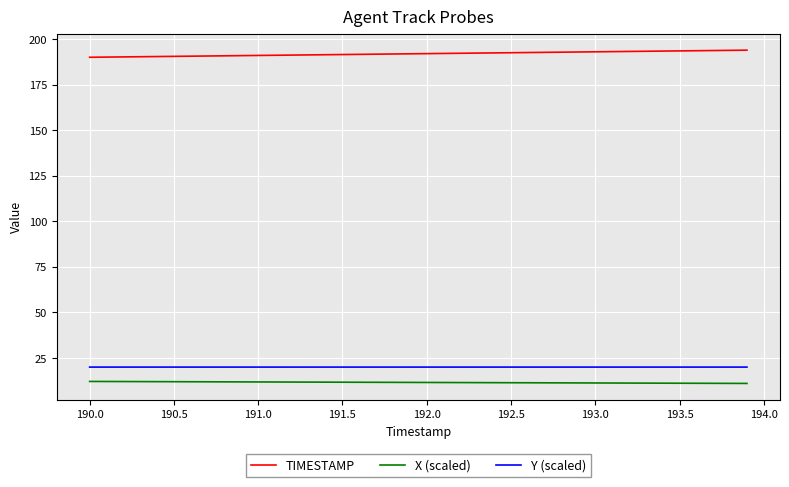

Which series has the largest total across all categories?

TIMESTAMP